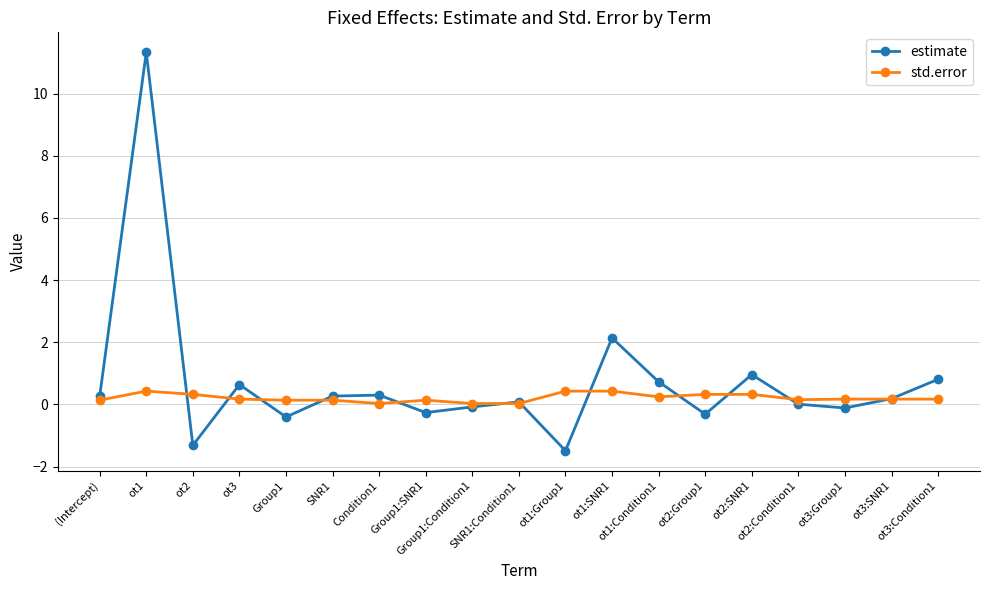

What is the maximum value shown in the chart?

11.3